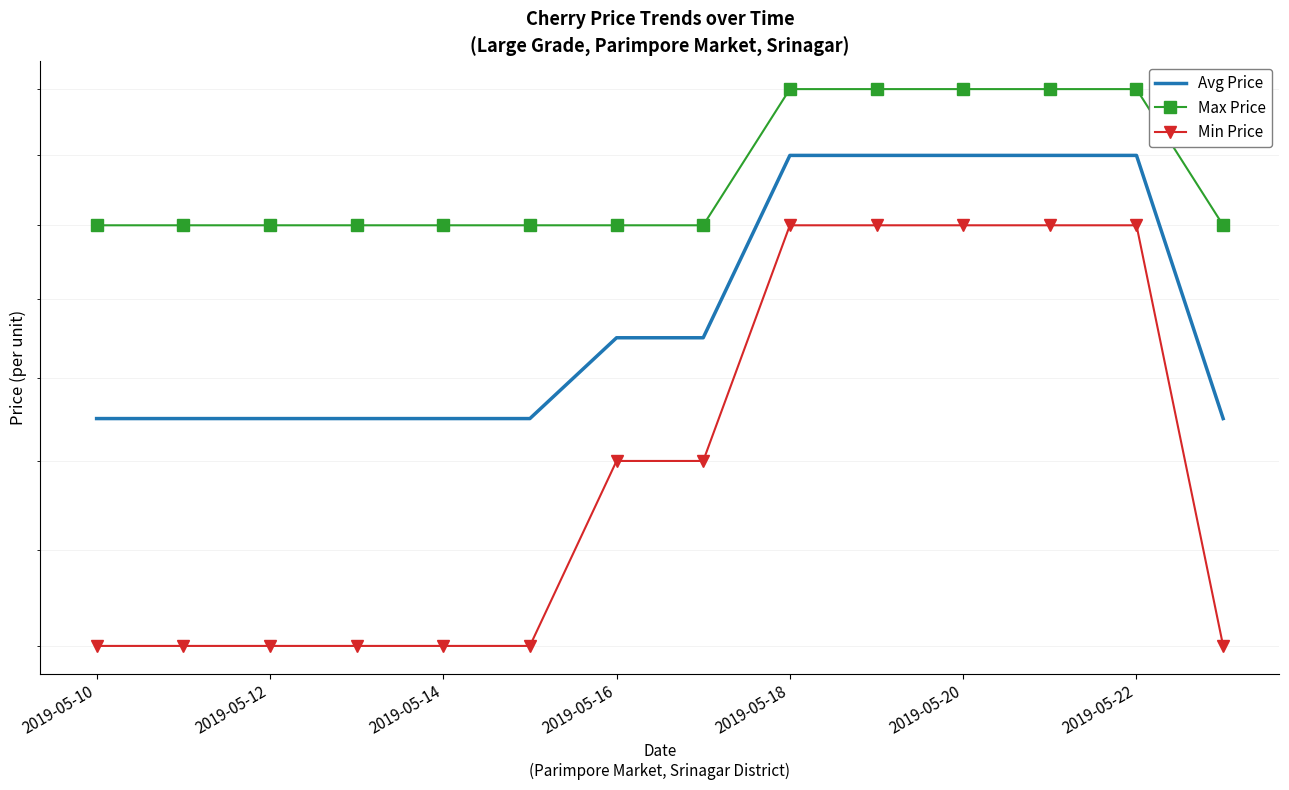

Which series has the largest total across all categories?

Max Price